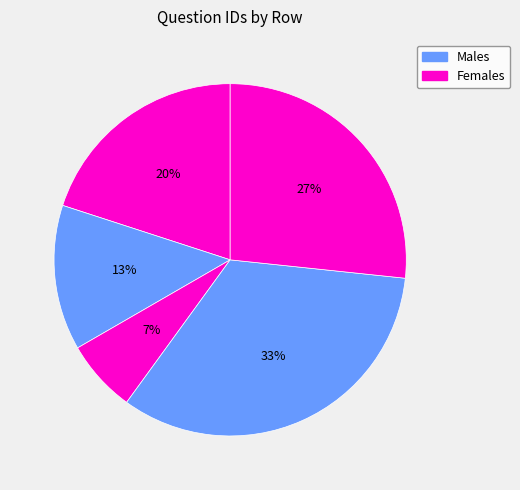

How many slices are in this pie chart?

5